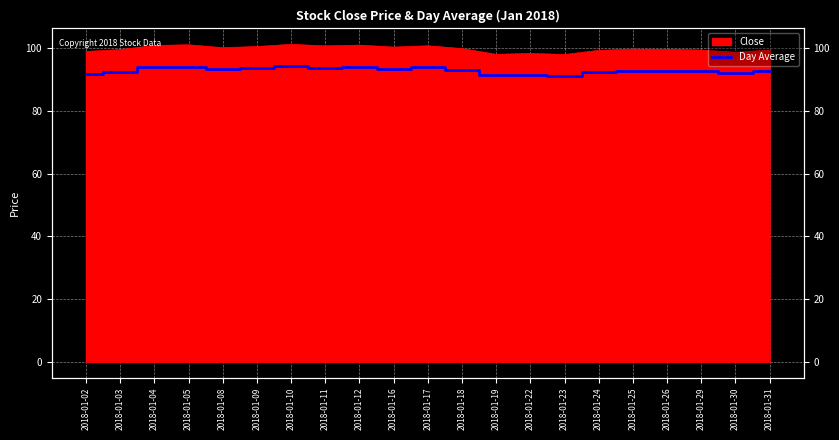

Approximately how many times larger is the value at 2018-01-30 compared to 2018-01-23?

1.0